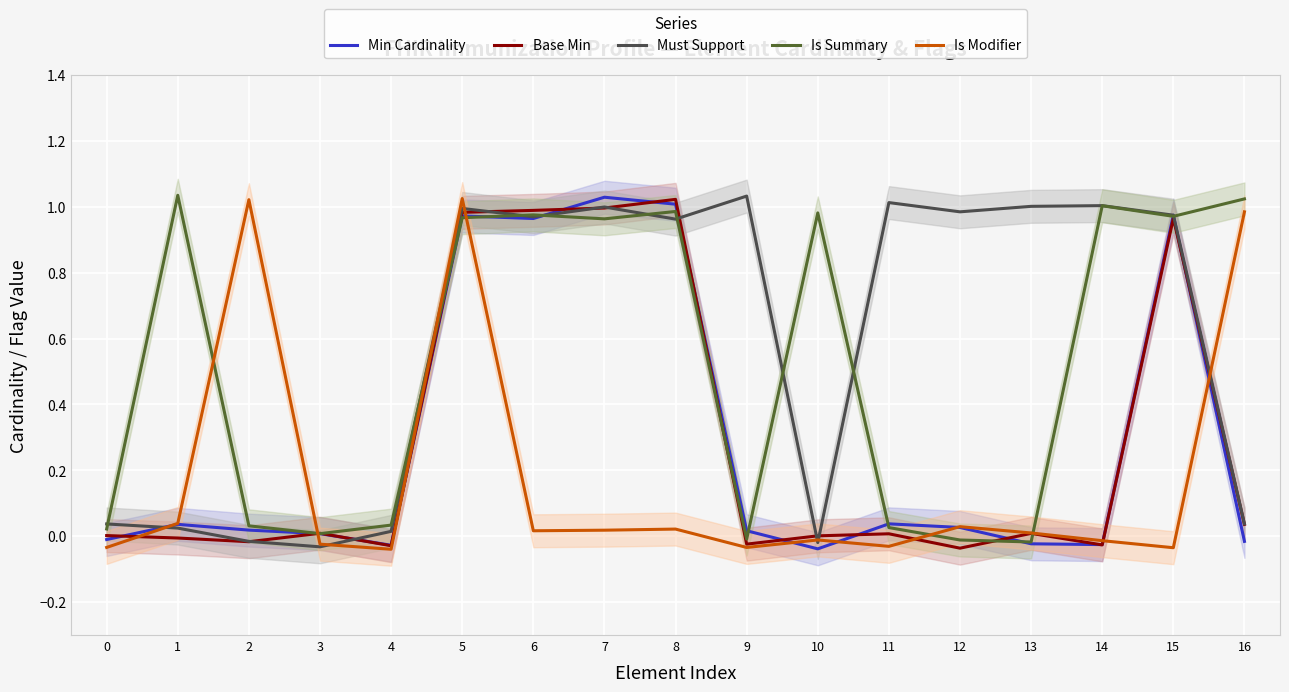

How many interior local peaks does the Is Modifier series have?

5